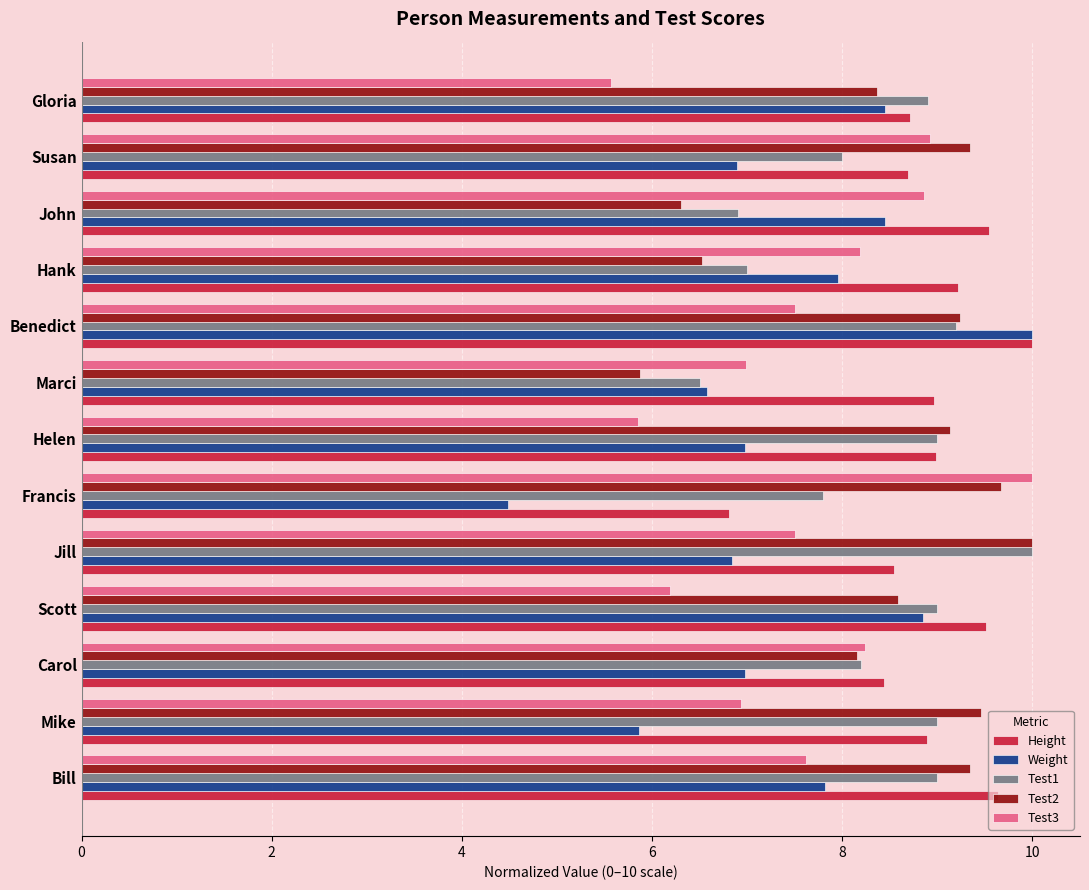

Is the value of Test1 at Jill greater than the value of Test3 at John?

Yes